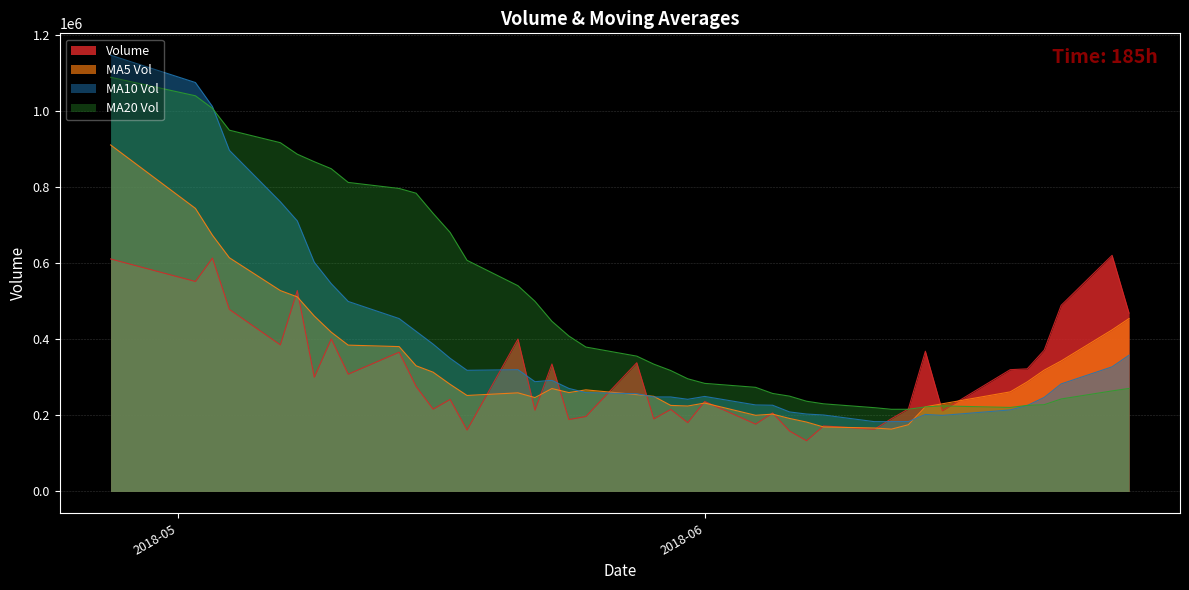

Reading left to right, what are all the values shown in this chart?

volume: 2018-06-26=468773.8	2018-06-25=620592.8	2018-06-22=489241.2	2018-06-21=371386.2	2018-06-20=322224.2	2018-06-19=320084.5	2018-06-15=212040.4	2018-06-14=368555.6	2018-06-13=216913.3	2018-06-12=191180.3	2018-06-11=163361.9	2018-06-08=172284.9	2018-06-07=133338.5	2018-06-06=158725.0	2018-06-05=206314.2	2018-06-04=176920.6	2018-06-01=236560.5	2018-05-31=180844.5	2018-05-30=215645.8	2018-05-29=190708.6	2018-05-28=338297.0	2018-05-25=197150.5	2018-05-24=188954.0	2018-05-23=334919.9	2018-05-22=213581.8	2018-05-21=400585.6	2018-05-18=161353.2	2018-05-17=241894.8	2018-05-16=216279.2	2018-05-15=275837.4	2018-05-14=366108.7	2018-05-11=308268.0	2018-05-10=400937.8	2018-05-09=300282.4	2018-05-08=528049.1	2018-05-07=385311.4	2018-05-04=478384.0	2018-05-03=613444.9	2018-05-02=551890.2	2018-04-27=611108.3
v_ma5: 2018-06-26=454443.6	2018-06-25=424705.8	2018-06-22=342995.3	2018-06-21=318858.2	2018-06-20=287963.6	2018-06-19=261754.8	2018-06-15=230410.3	2018-06-14=222459.2	2018-06-13=175415.8	2018-06-12=163778.1	2018-06-11=166804.9	2018-06-08=169516.6	2018-06-07=182371.8	2018-06-06=191873.0	2018-06-05=203257.1	2018-06-04=200136.0	2018-06-01=232411.3	2018-05-31=224529.3	2018-05-30=226151.2	2018-05-29=250006.0	2018-05-28=254580.6	2018-05-25=267038.4	2018-05-24=259878.9	2018-05-23=270467.1	2018-05-22=246738.9	2018-05-21=259190.0	2018-05-18=252294.7	2018-05-17=281677.6	2018-05-16=313486.2	2018-05-15=330286.8	2018-05-14=380729.2	2018-05-11=384569.7	2018-05-10=418592.9	2018-05-09=461094.3	2018-05-08=511415.9	2018-05-07=528027.8	2018-05-04=614233.8	2018-05-03=673628.6	2018-05-02=743933.7	2018-04-27=910808.3
v_ma10: 2018-06-26=358099.2	2018-06-25=327558.0	2018-06-22=282727.2	2018-06-21=247137.0	2018-06-20=225870.9	2018-06-19=214279.9	2018-06-15=199963.5	2018-06-14=202415.5	2018-06-13=183644.4	2018-06-12=183517.6	2018-06-11=183470.5	2018-06-08=200964.0	2018-06-07=203450.5	2018-06-06=209012.1	2018-06-05=226631.6	2018-06-04=227358.3	2018-06-01=249724.8	2018-05-31=242204.1	2018-05-30=248309.1	2018-05-29=248372.5	2018-05-28=256885.3	2018-05-25=259666.5	2018-05-24=270778.3	2018-05-23=291976.6	2018-05-22=288512.9	2018-05-21=319959.6	2018-05-18=318432.2	2018-05-17=350135.3	2018-05-16=387290.3	2018-05-15=420851.4	2018-05-14=454378.5	2018-05-11=499401.8	2018-05-10=546110.8	2018-05-09=602514.0	2018-05-08=711112.1	2018-05-07=761505.2	2018-05-04=896537.6	2018-05-03=1011874.4	2018-05-02=1074716.1	2018-04-27=1146748.5
v_ma20: 2018-06-26=270784.8	2018-06-25=264261.0	2018-06-22=243088.9	2018-06-21=228074.5	2018-06-20=226251.2	2018-06-19=220819.1	2018-06-15=224844.1	2018-06-14=222309.8	2018-06-13=215976.8	2018-06-12=215945.0	2018-06-11=220177.9	2018-06-08=230315.2	2018-06-07=237114.4	2018-06-06=250494.4	2018-06-05=257572.2	2018-06-04=273659.0	2018-06-01=284078.5	2018-05-31=296169.7	2018-05-30=317799.7	2018-05-29=334611.9	2018-05-28=355631.9	2018-05-25=379534.1	2018-05-24=408444.5	2018-05-23=447245.3	2018-05-22=499812.5	2018-05-21=540732.4	2018-05-18=607484.9	2018-05-17=681004.8	2018-05-16=731003.2	2018-05-15=783799.9	2018-05-14=796344.7	2018-05-11=812181.9	2018-05-10=848248.2	2018-05-09=866677.2	2018-05-08=886408.4	2018-05-07=916670.8	2018-05-04=949487.5	2018-05-03=1006951.9	2018-05-02=1039914.3	2018-04-27=1088639.9